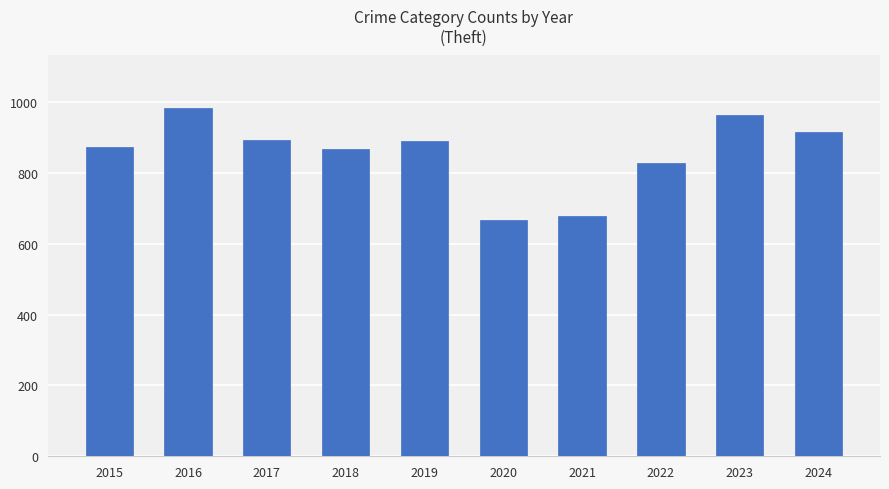

Which has a higher value, 2017 or 2020?

2017